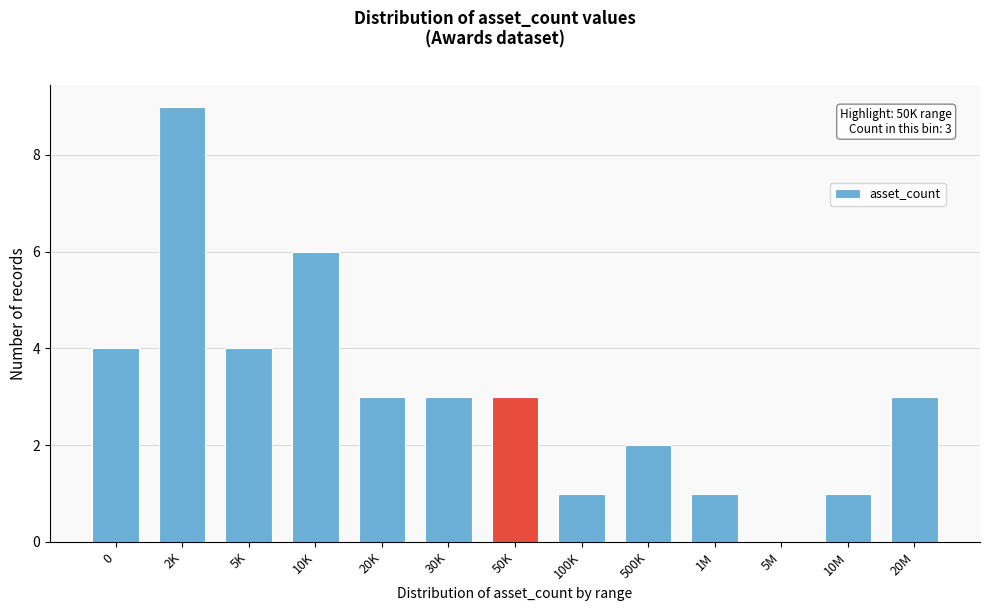

Reading left to right, list all the values displayed in this chart.

0=4	2K=9	5K=4	10K=6	20K=3	30K=3	50K=3	100K=1	500K=2	1M=1	5M=0	10M=1	20M=3